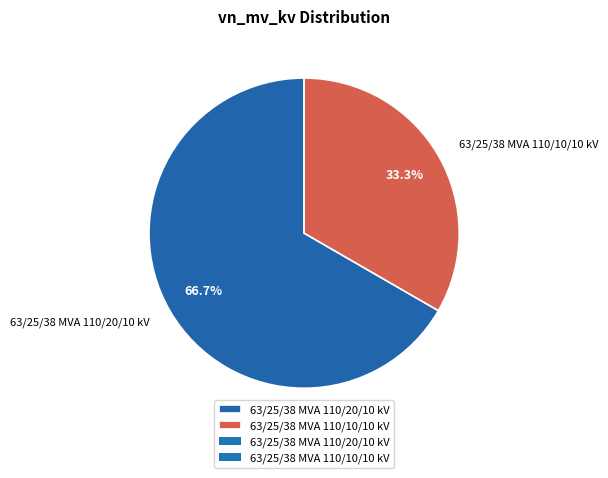

How many segments does this pie chart have?

2